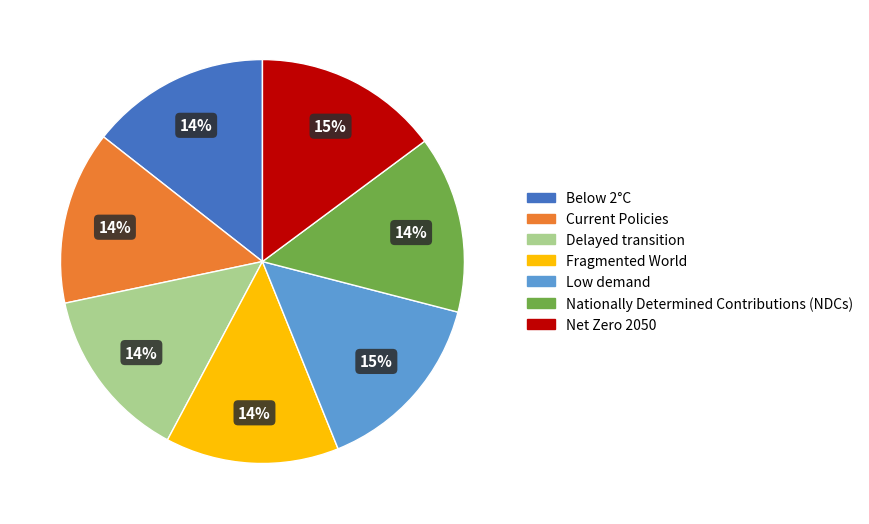

How many slices are in this pie chart?

7